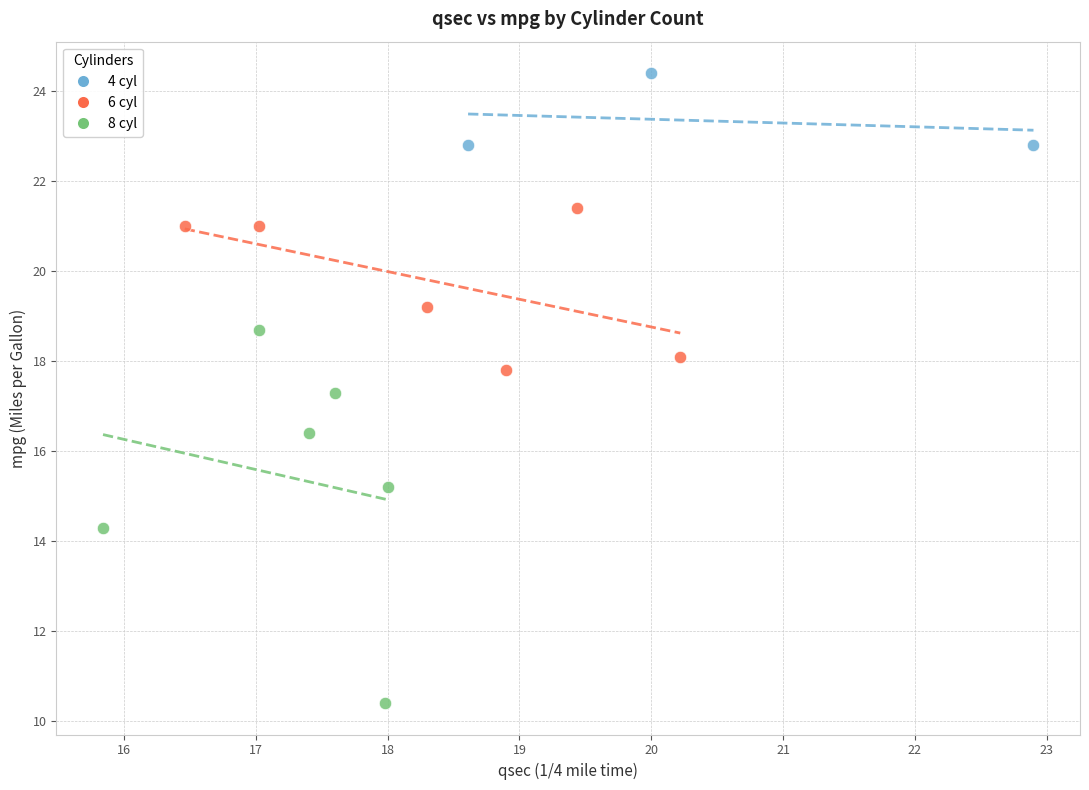

Which series contains the lowest Y value?

8 cyl